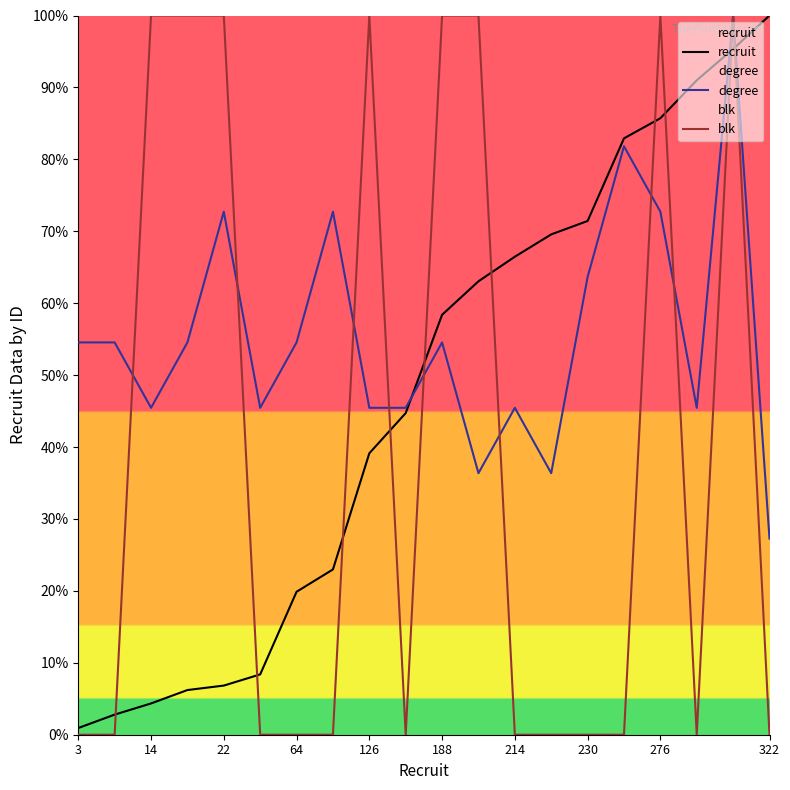

How many intersections are there between degree and blk?

8